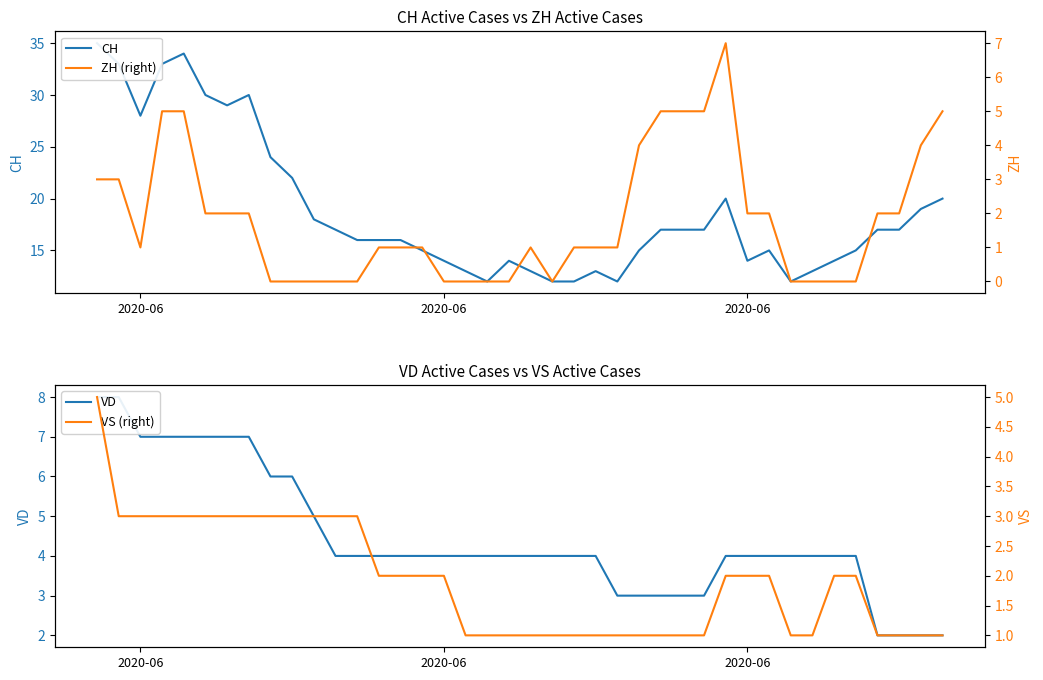

Rank the series by their maximum value, from highest to lowest.

CH, VD, ZH (right), VS (right)